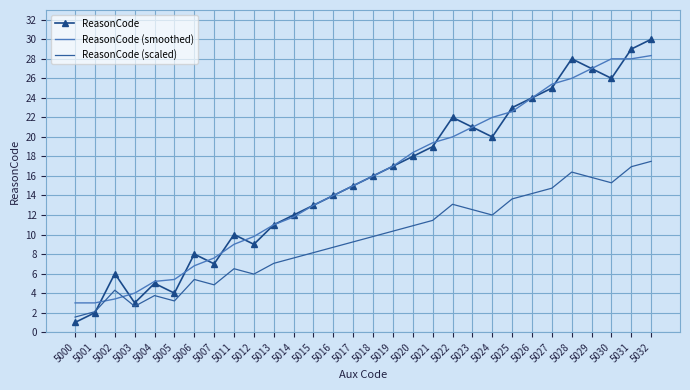

Read the ReasonCode (smoothed) value at 5032.

28.3